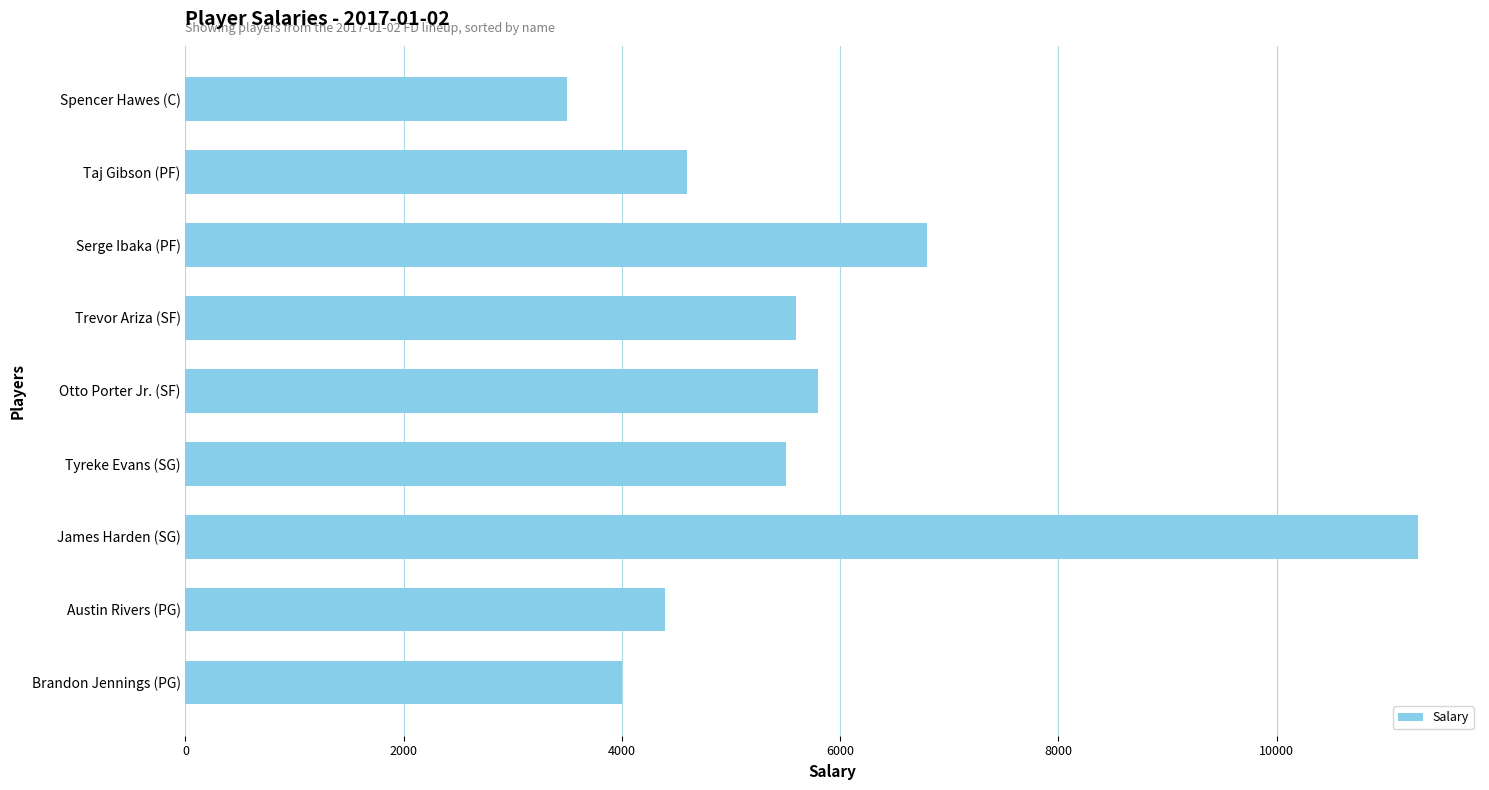

What is the smallest value displayed?

3500